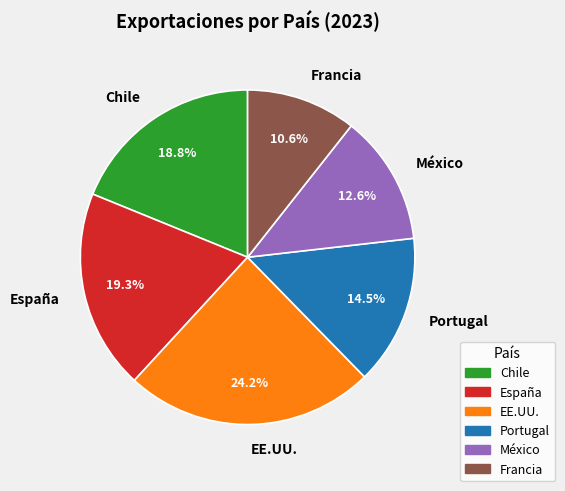

What percentage is the España slice, to the nearest percent?

19%